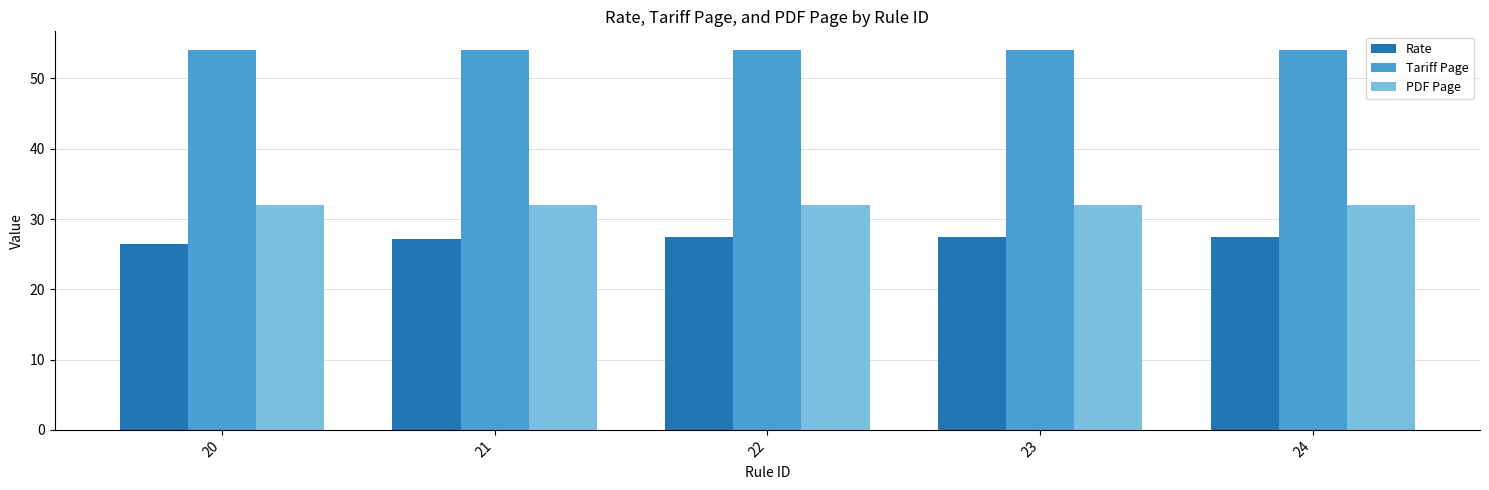

What are all the series names shown in the legend?

Rate, Tariff Page, PDF Page